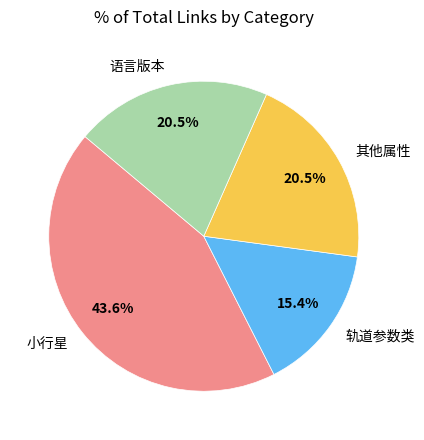

Does any single category account for the majority?

No